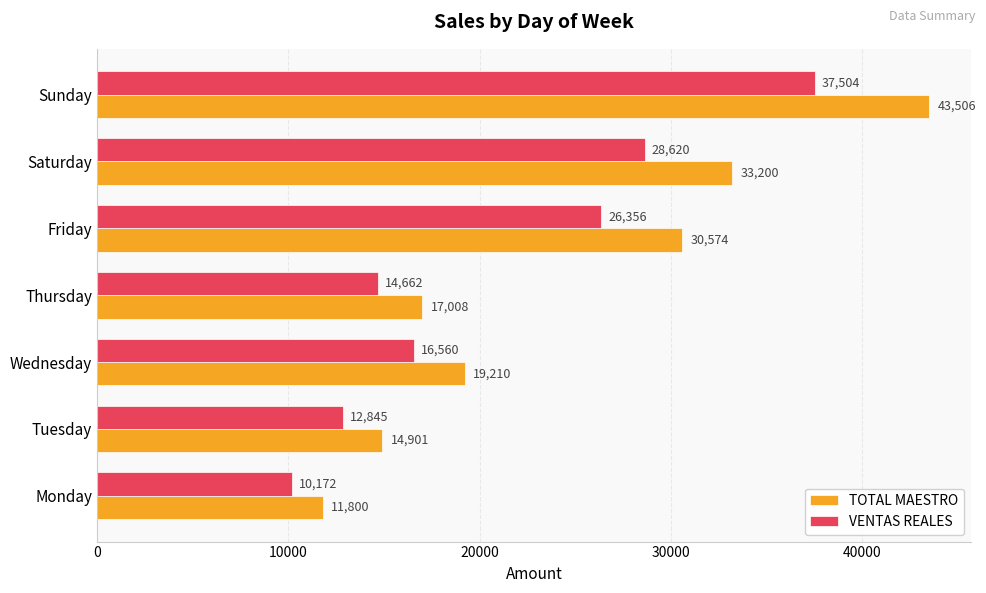

List the series in order of their overall mean, highest first.

TOTAL MAESTRO, VENTAS REALES